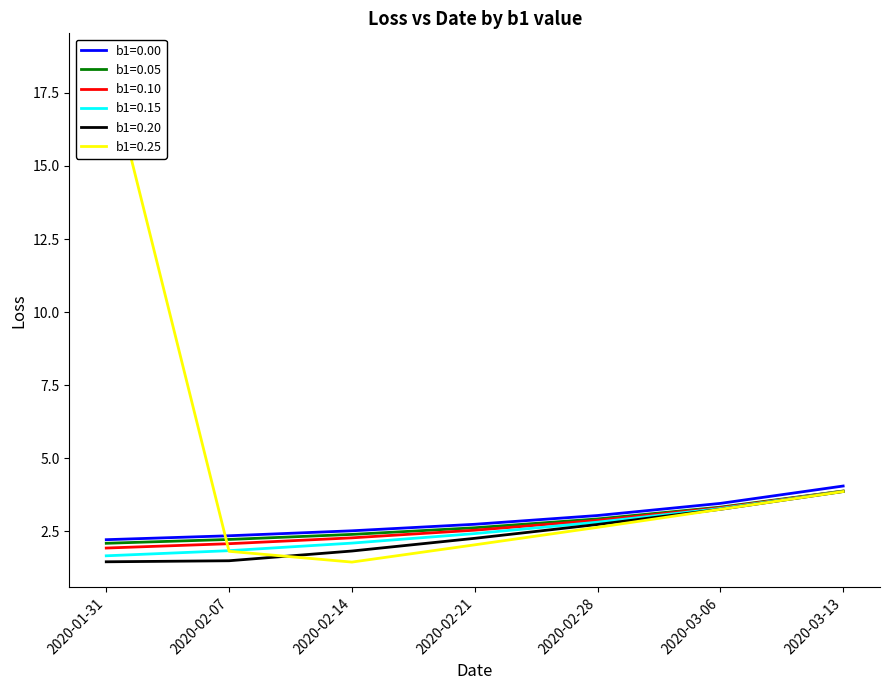

Is the value of b1=0.20 at 2020-01-31 greater than the value of b1=0.25 at 2020-02-07?

No